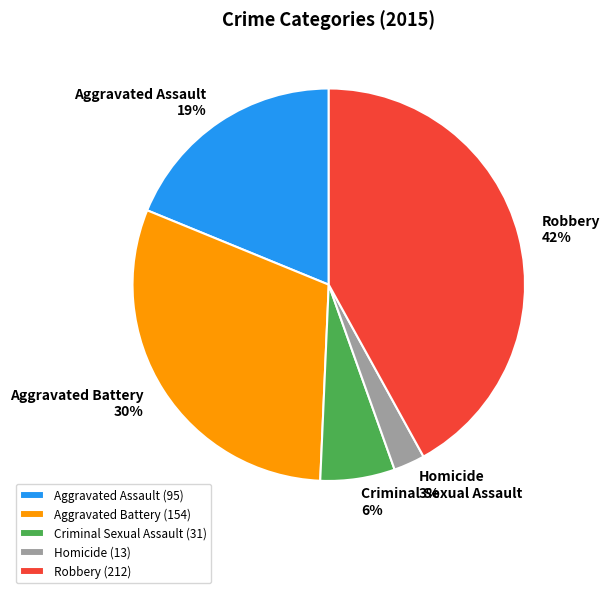

Which category has the smallest portion of the pie?

Homicide